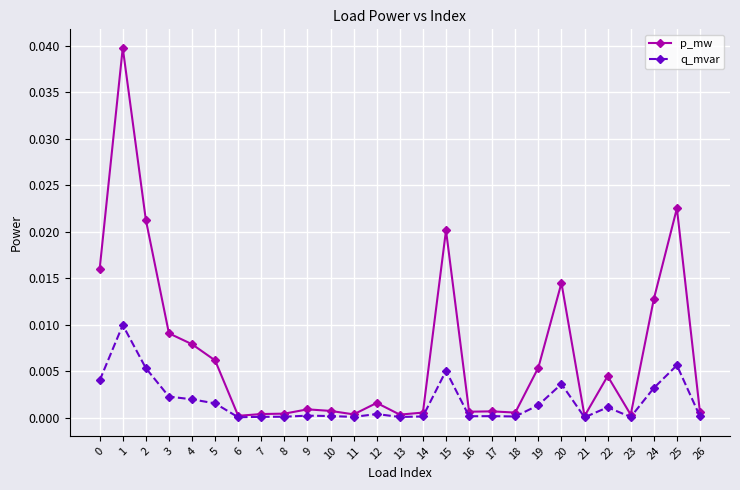

At 12, list the series in order from smallest to largest.

q_mvar, p_mw